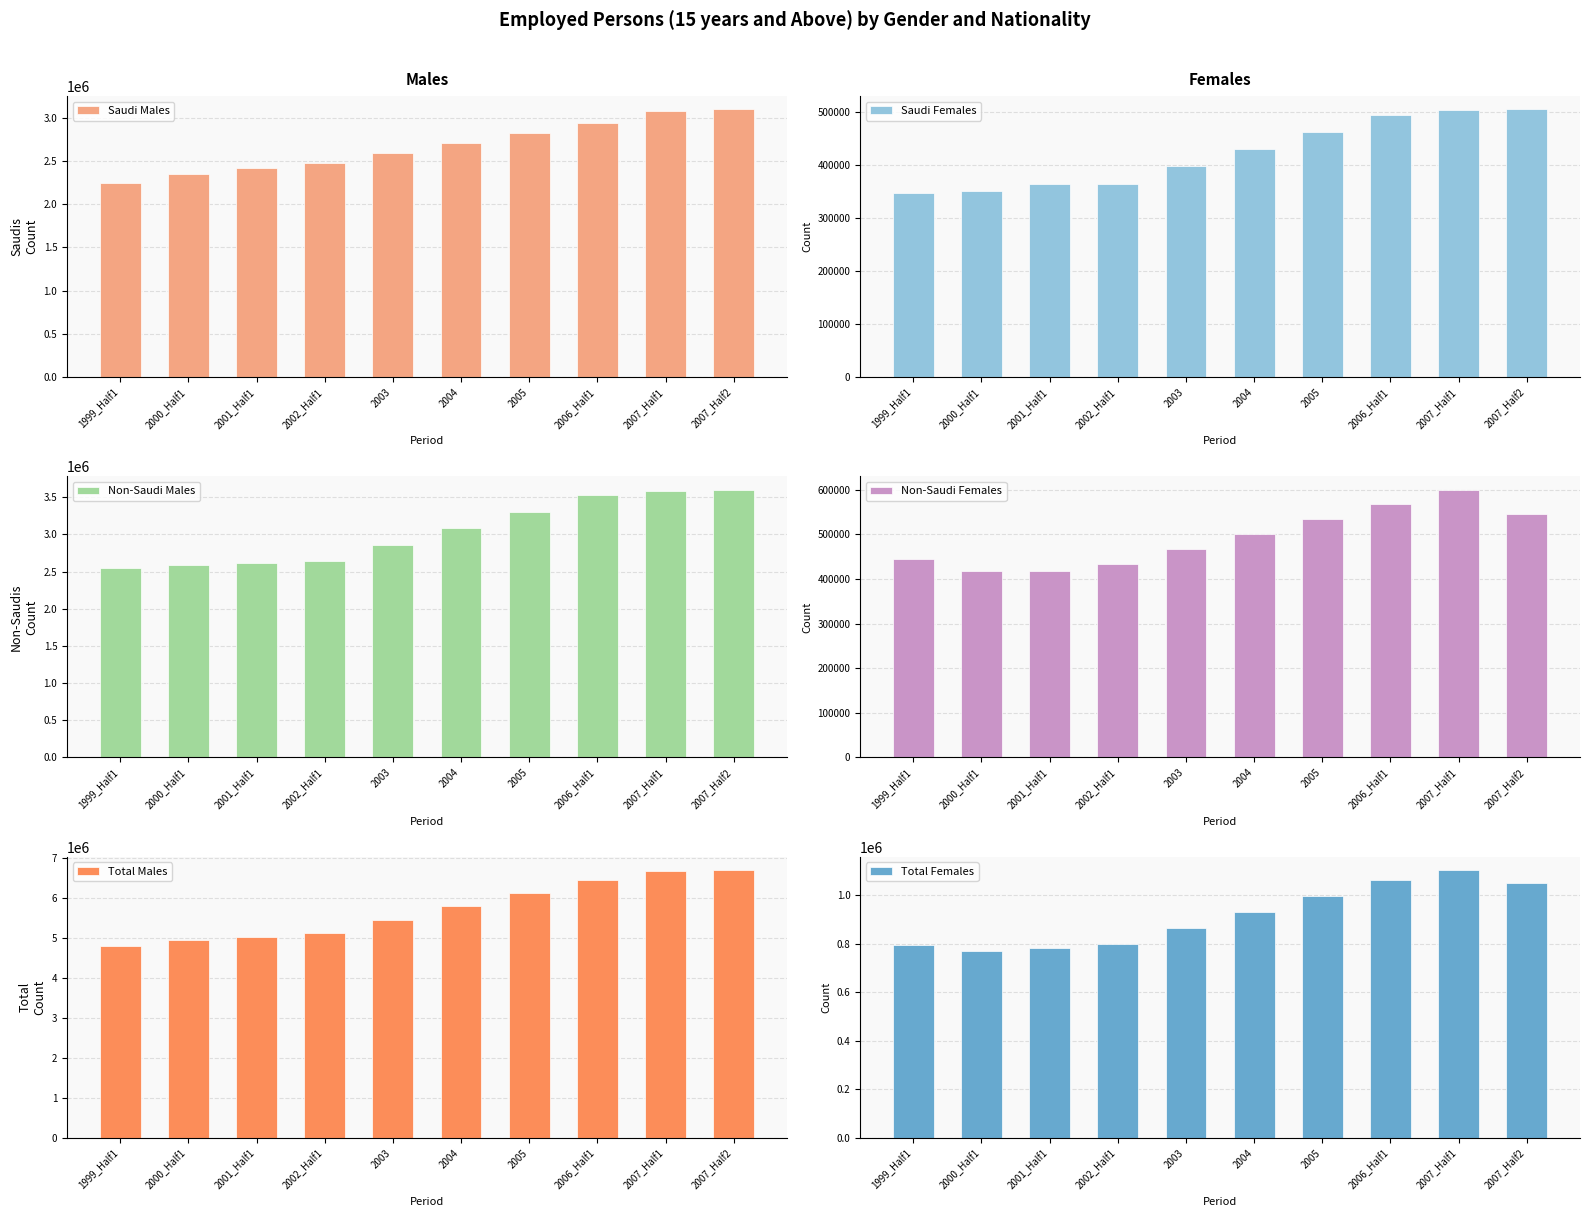

At which label does Non-Saudi Males first exceed 3079896?

2004